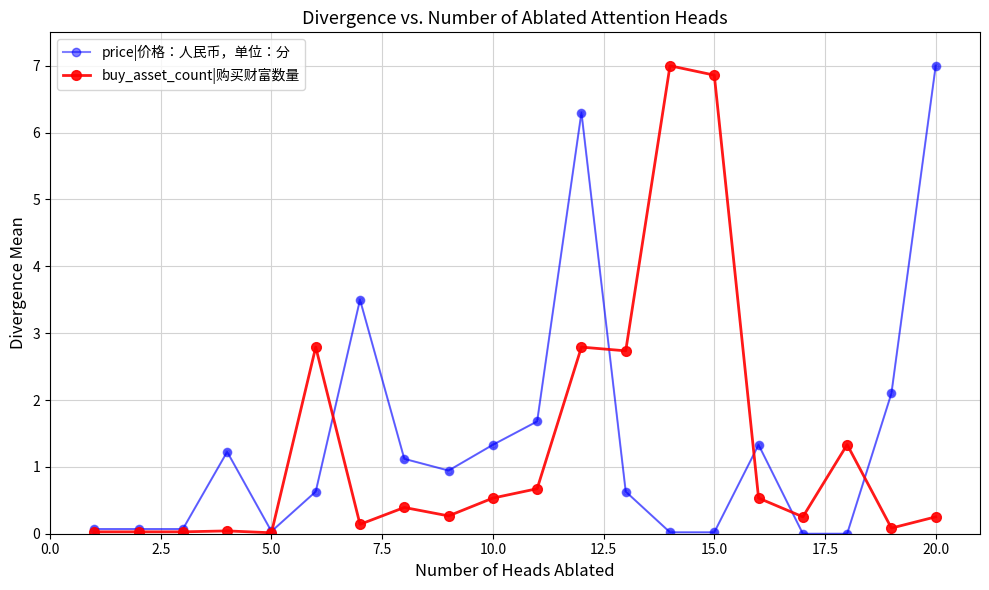

At how many categories does at least one series exceed 5?

4